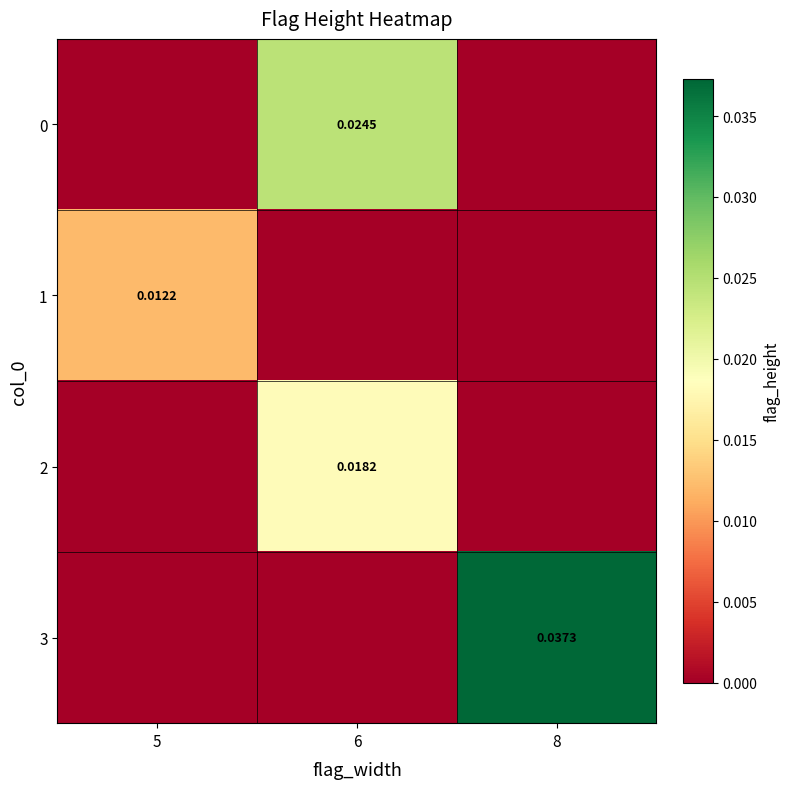

True or false: 1 has a value of 0.0 at 5.

True